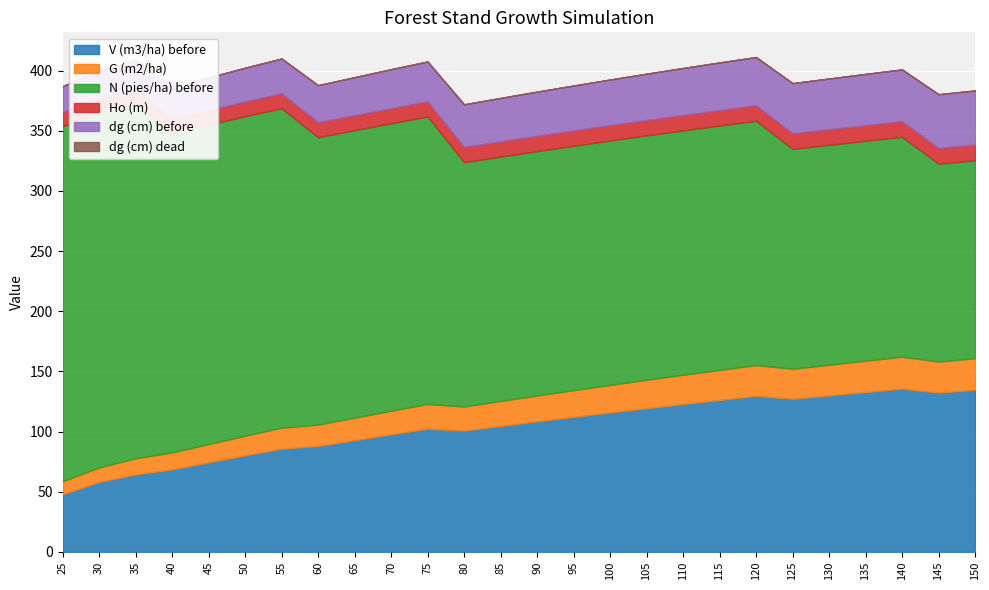

How many series are shown in this chart?

6